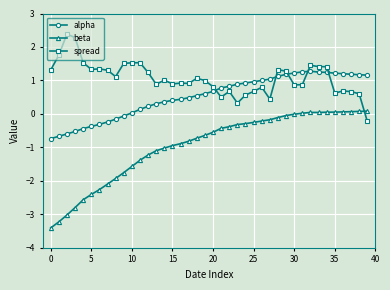

Which series has the largest range (max minus min)?

beta